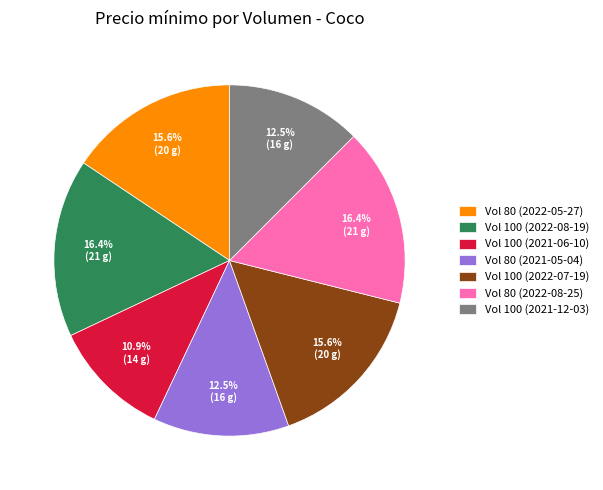

What is the smallest slice in the pie chart?

Vol 100 (2021-06-10)